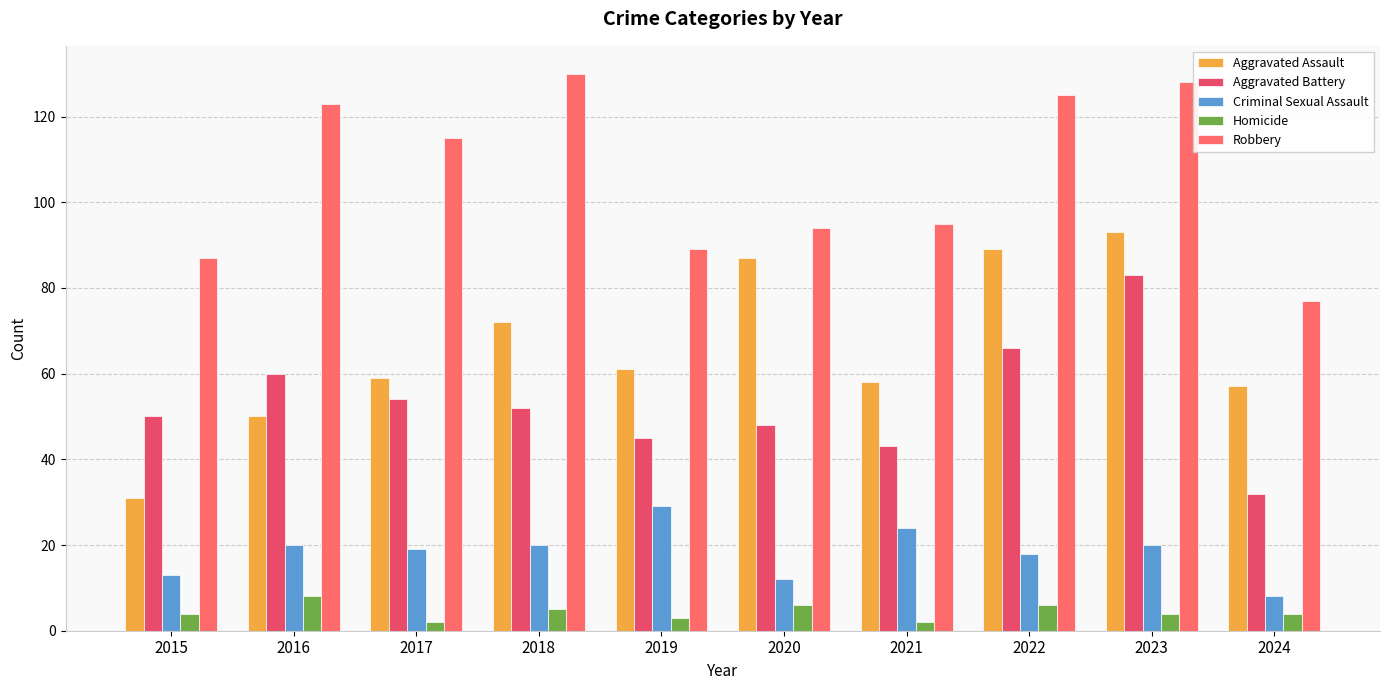

What is the value of the Aggravated Battery bar at the 7th from the left?

43